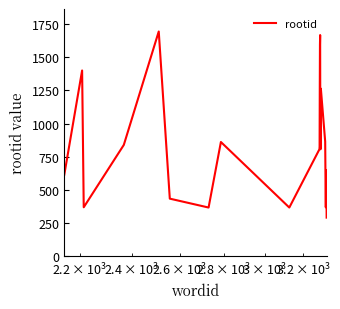

What is the smallest value displayed?

291